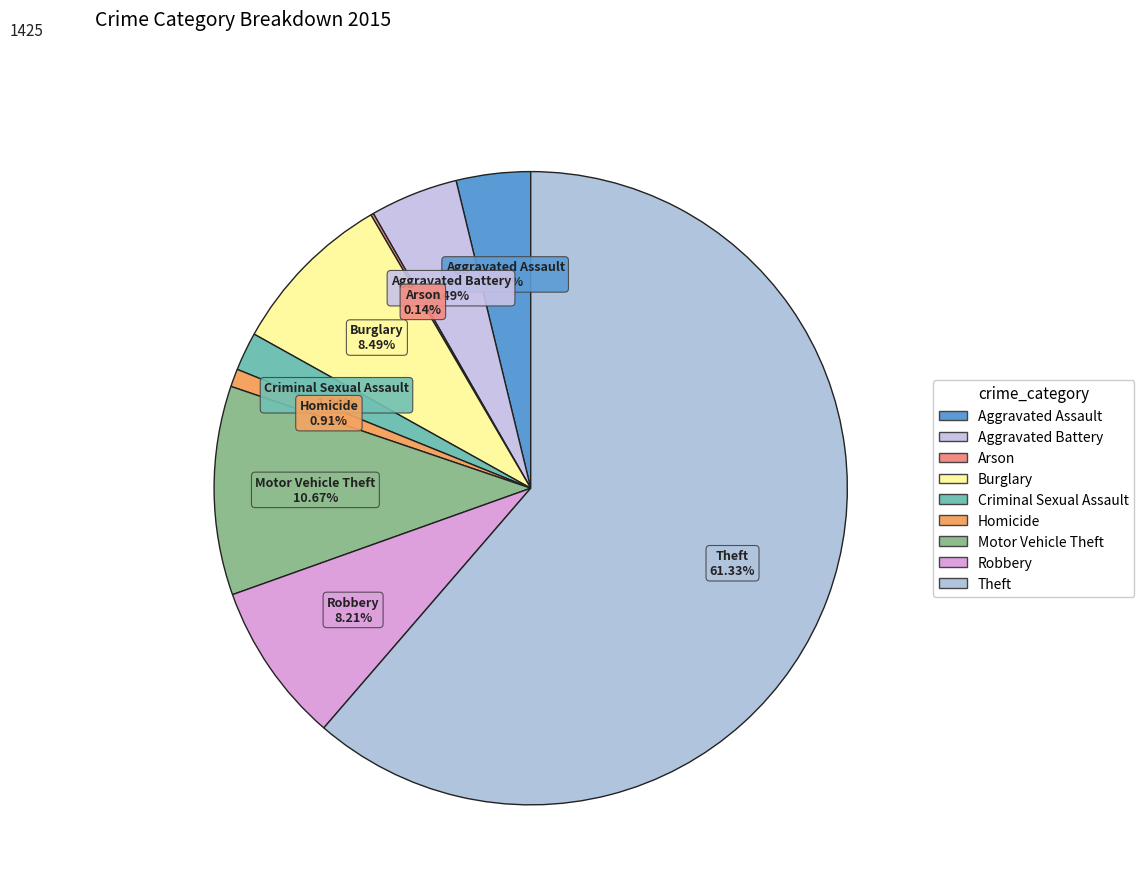

Which has a higher value, Criminal Sexual Assault or Burglary?

Burglary